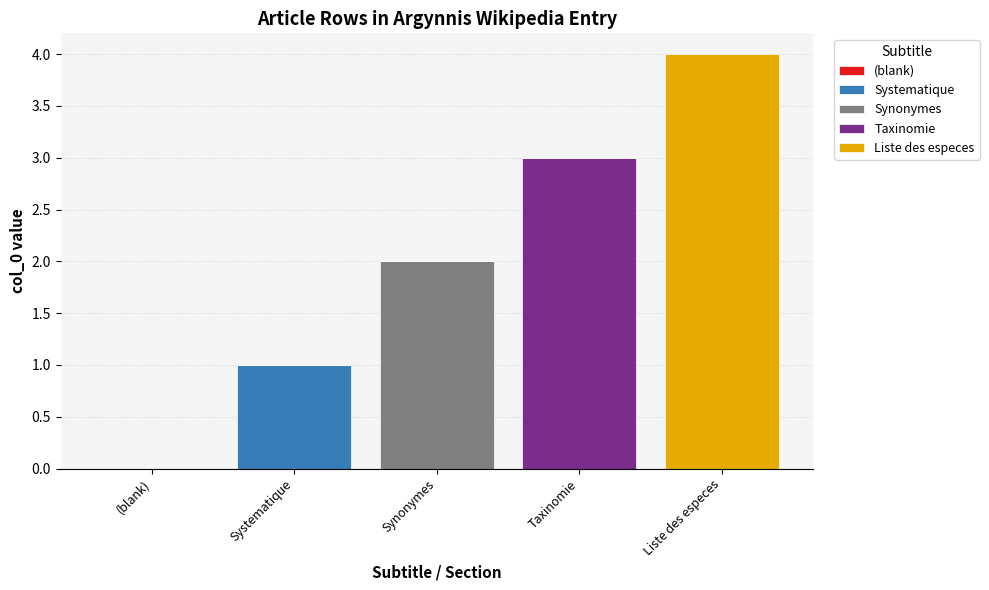

True or false: Systematique has a value of 0 at (blank).

True